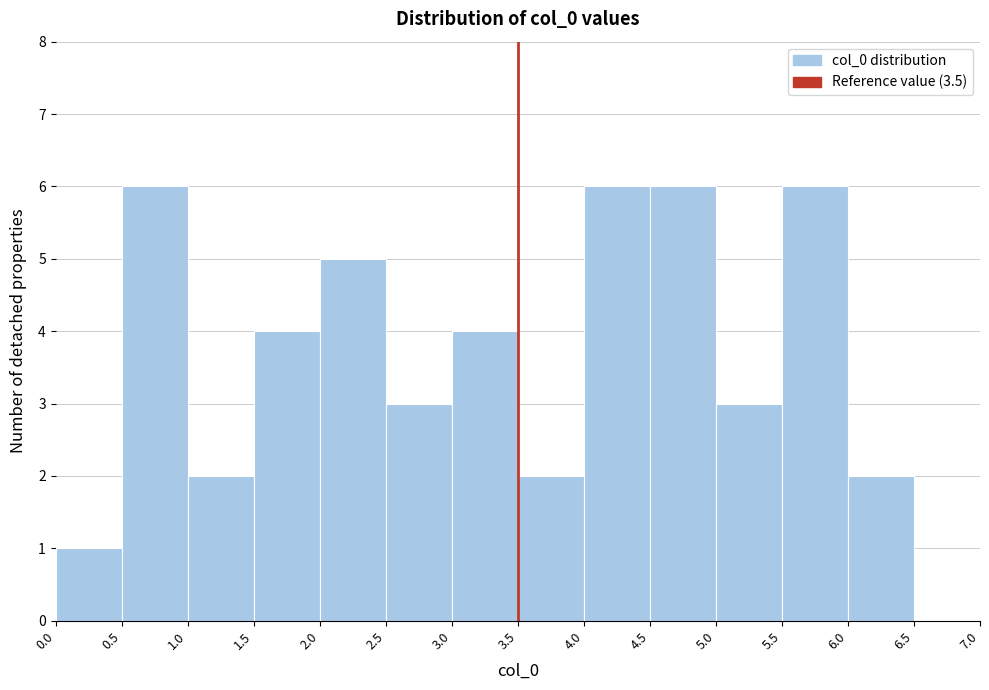

Reading left to right, transcribe this chart: for each bar, give the range it covers on the x-axis and its height. The values are not printed on the chart, so give them approximately, as read against the axis.

0.0 to 0.5: 1
0.5 to 1.0: 6
1.0 to 1.5: 2
1.5 to 2.0: 4
2.0 to 2.5: 5
2.5 to 3.0: 3
3.0 to 3.5: 4
3.5 to 4.0: 2
4.0 to 4.5: 6
4.5 to 5.0: 6
5.0 to 5.5: 3
5.5 to 6.0: 6
6.0 to 6.5: 2
6.5 to 7.0: 0